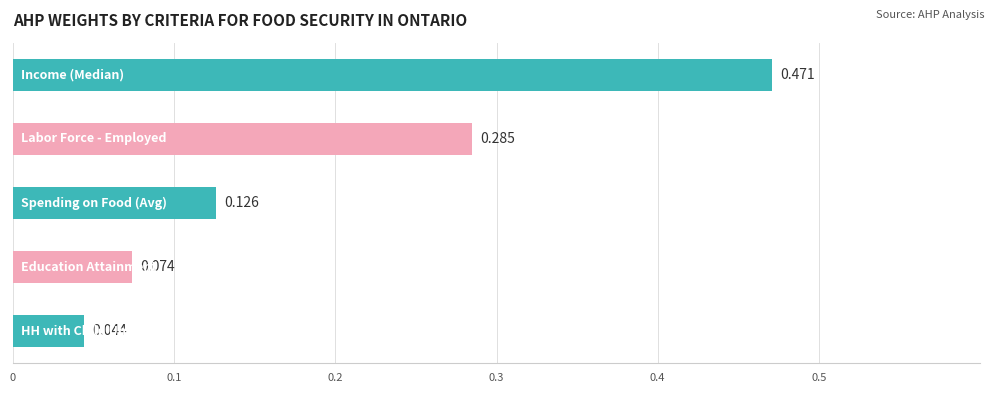

How many bars are there in total?

5